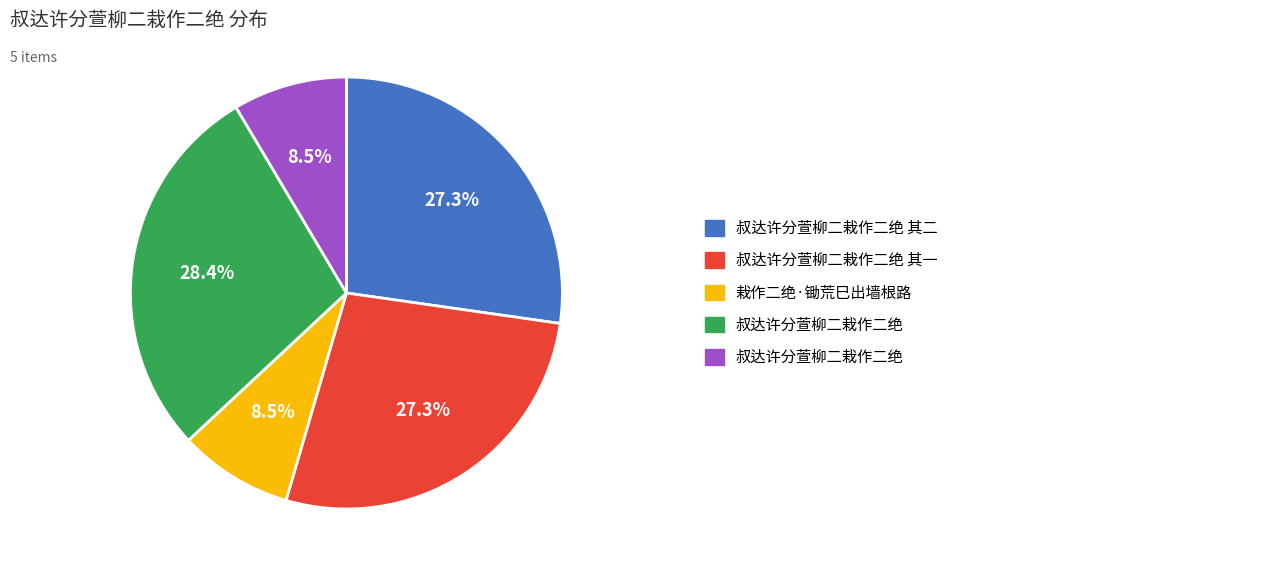

Does any single category account for the majority?

No